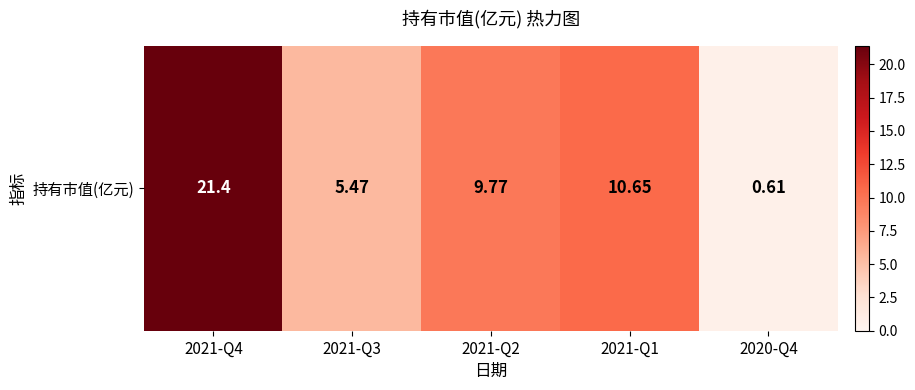

Which category has the highest value across all series?

2021-Q4